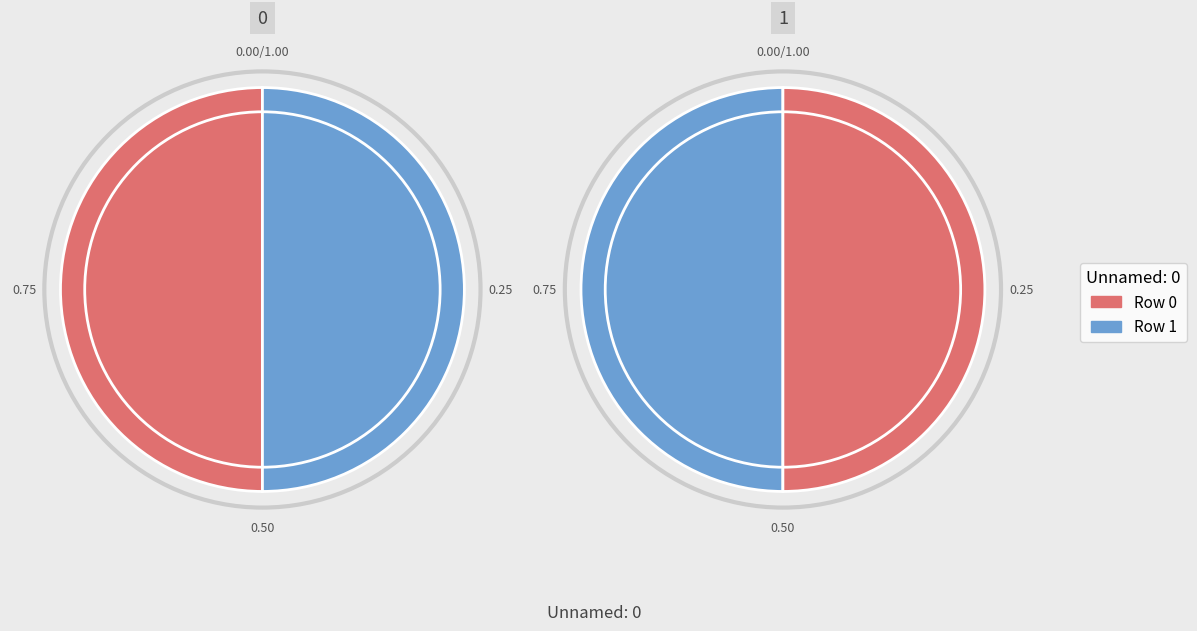

True or false: 1 accounts for 50% of the total.

True